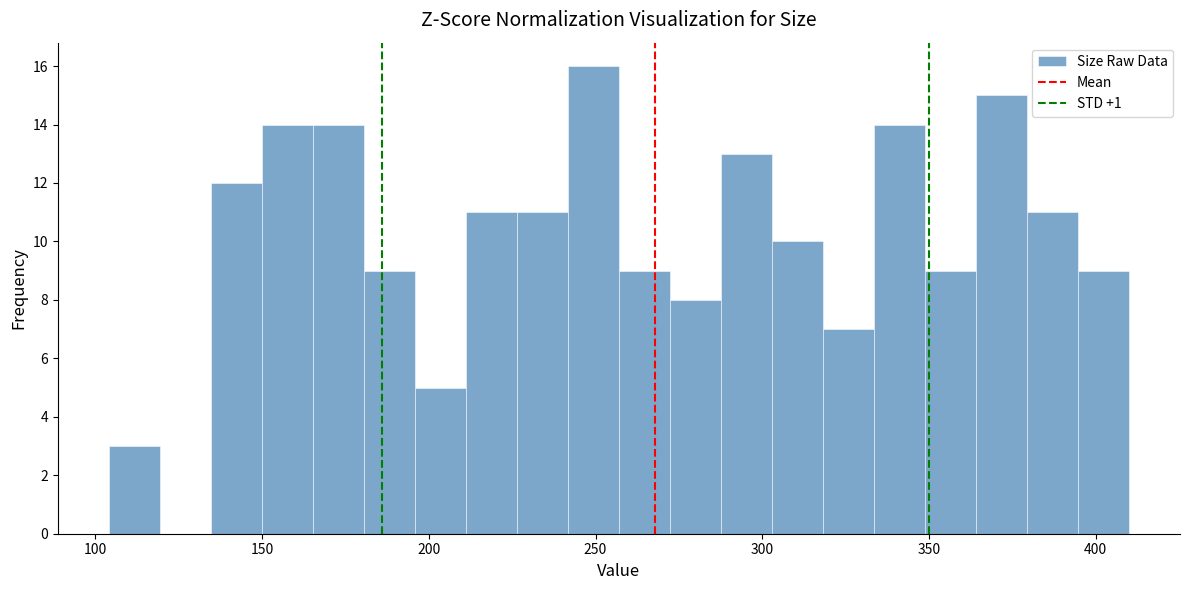

Read against the x-axis, roughly where is the centre of the tallest bar?

250